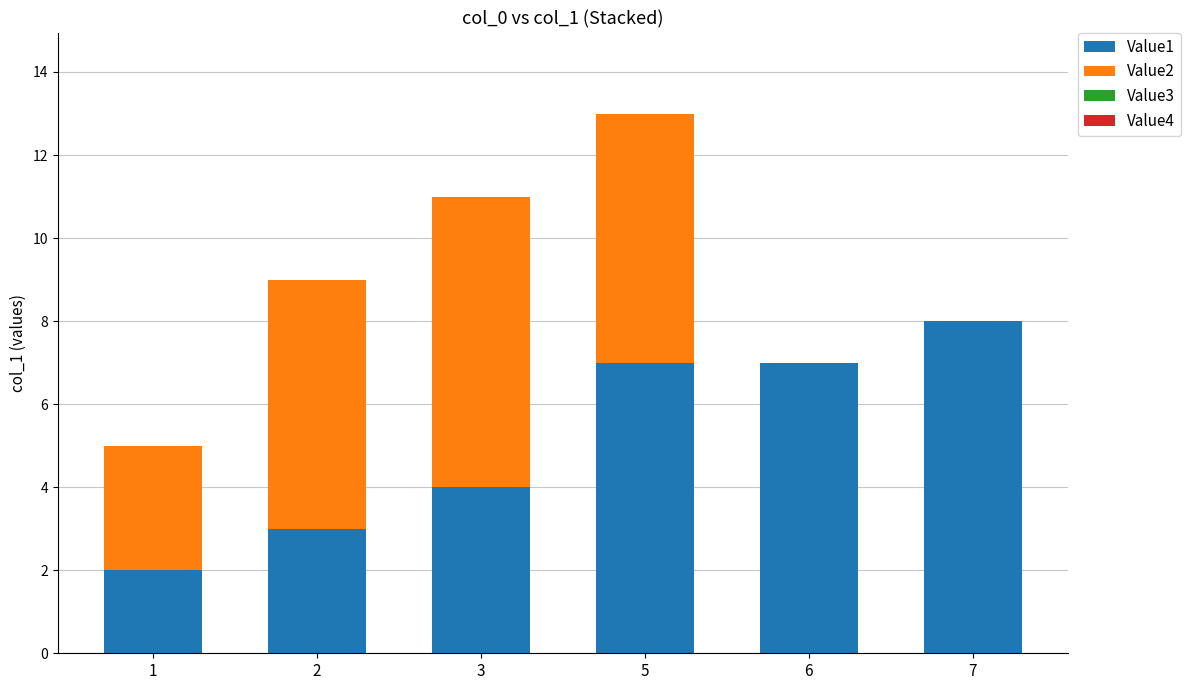

At which category is the sum across all series the highest?

5